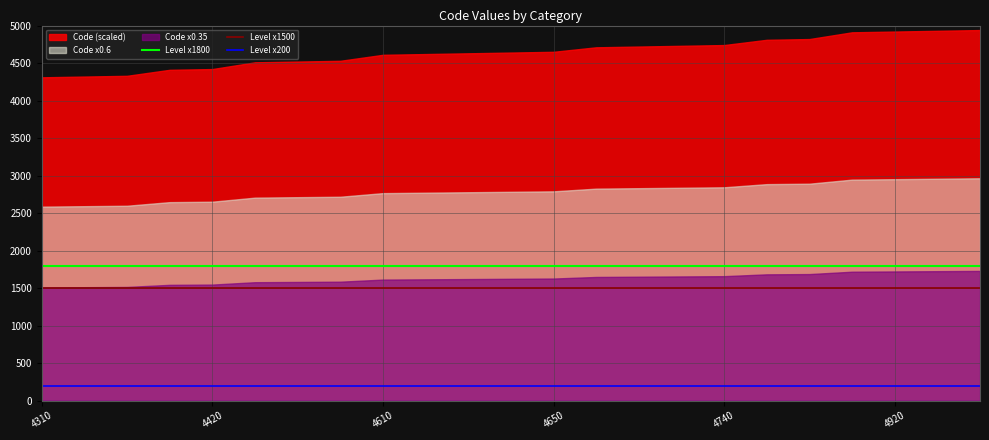

The value of Level x200 at 4740 is 200. True or false?

True